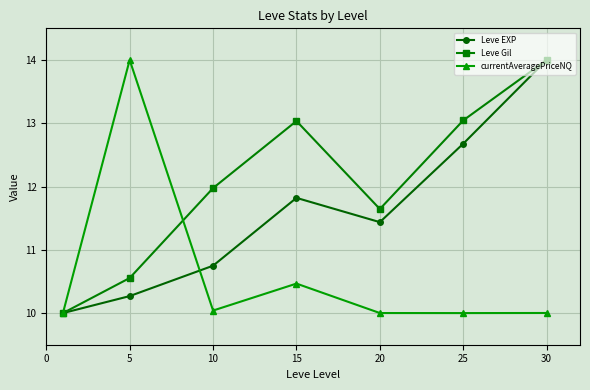

Which series has the largest total across all categories?

Leve Gil